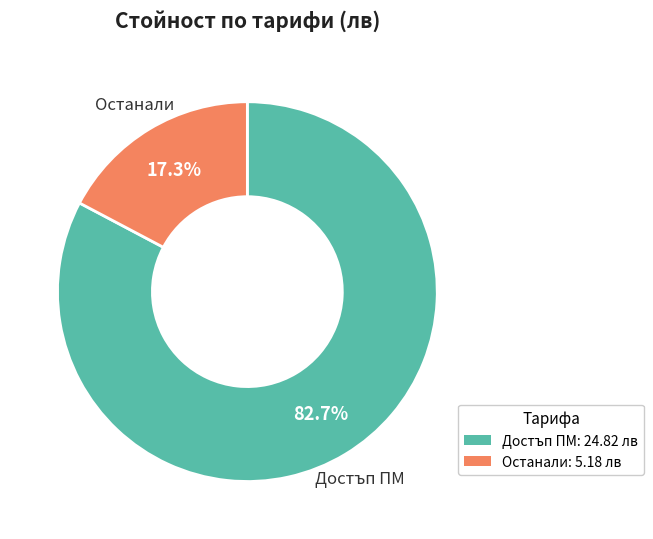

Is there any slice that represents more than half of the pie?

Yes